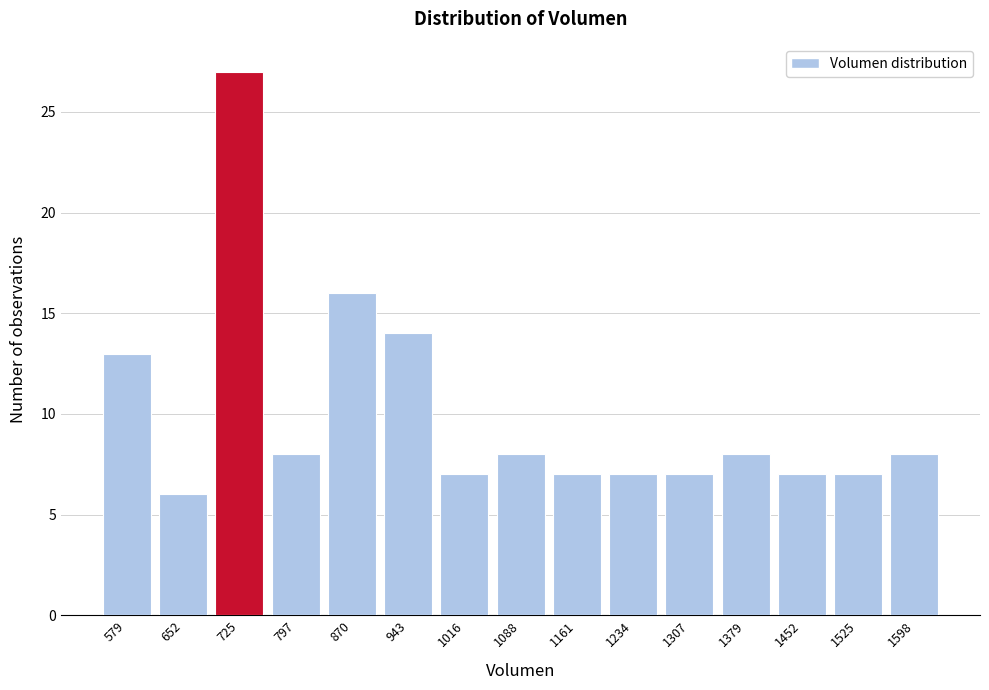

Reading left to right, what are all the values shown in this chart?

13	6	27	8	16	14	7	8	7	7	7	8	7	7	8